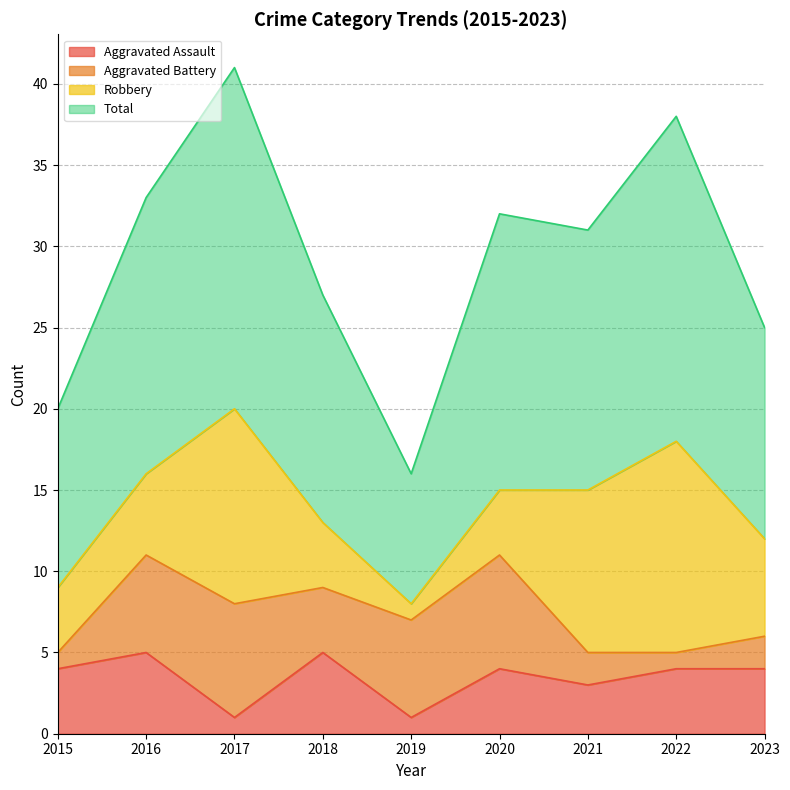

What value does the Total series have at 2021, to the nearest 5?

30